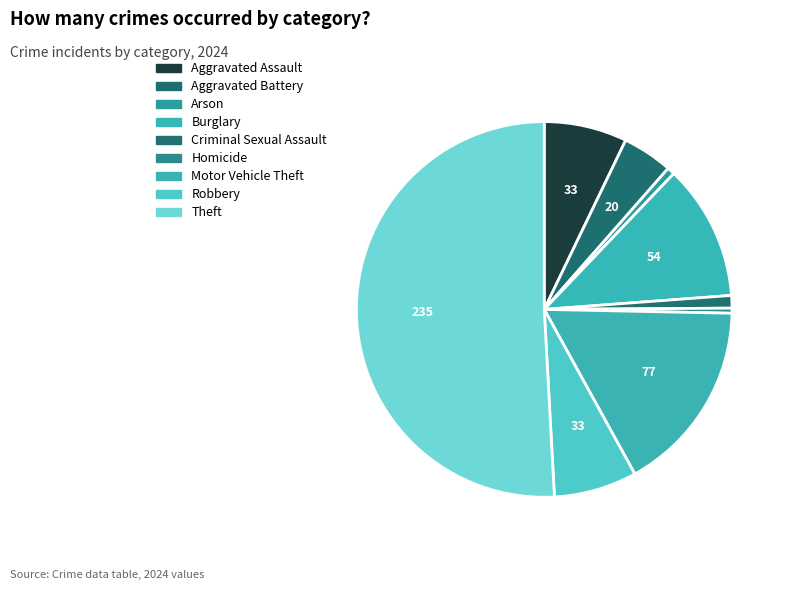

How many segments does this pie chart have?

9